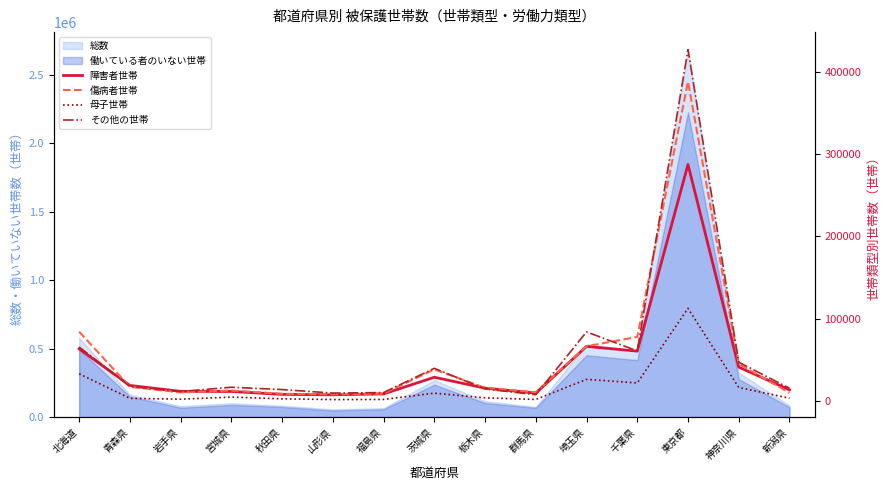

What is the difference between the second highest and second lowest values in the 傷病者世帯 series?

75522